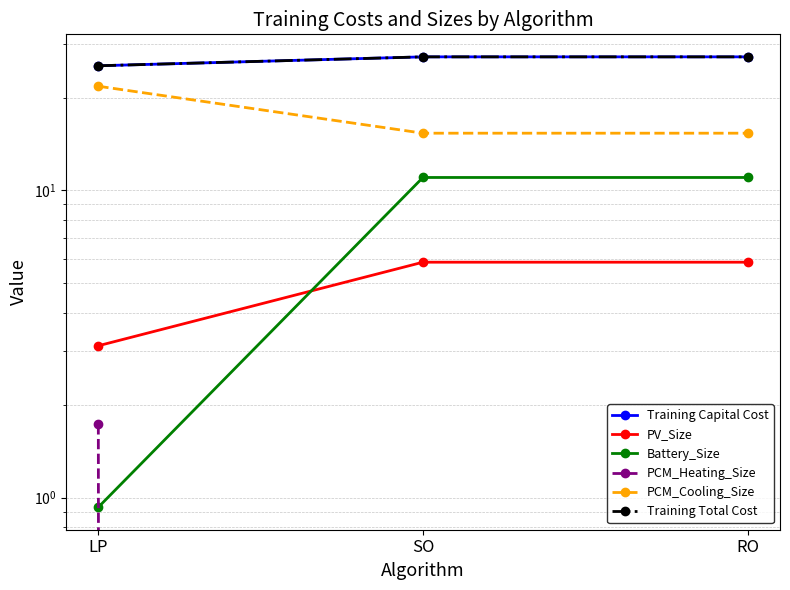

What is the sum of the PCM_Cooling_Size values at RO and SO?

30.7